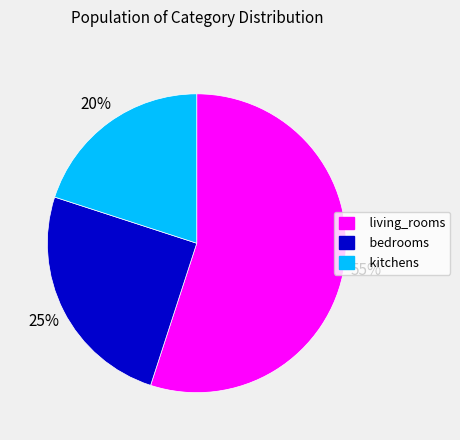

Which category accounts for the majority?

living_rooms